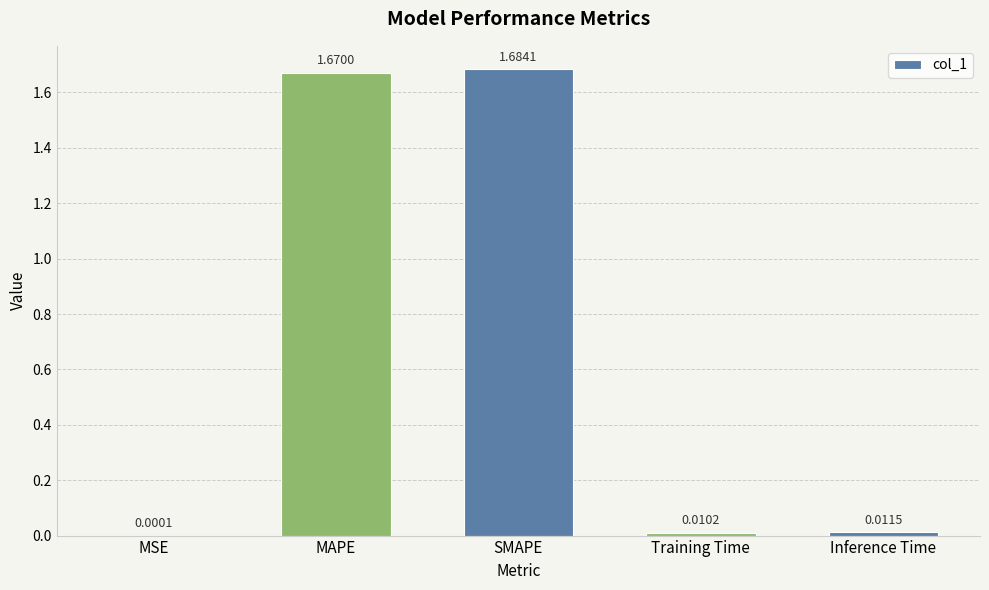

What is the sum of all values?

3.4